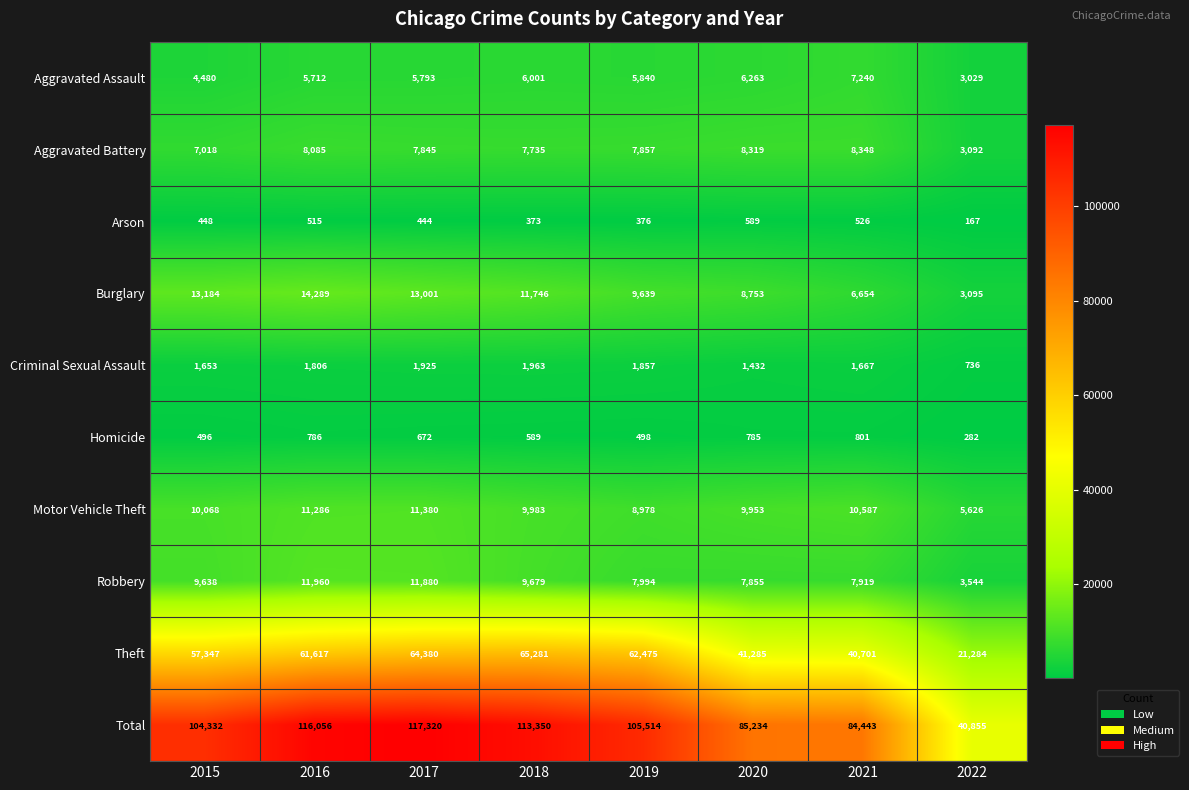

At which category is the sum across all series the highest?

2017